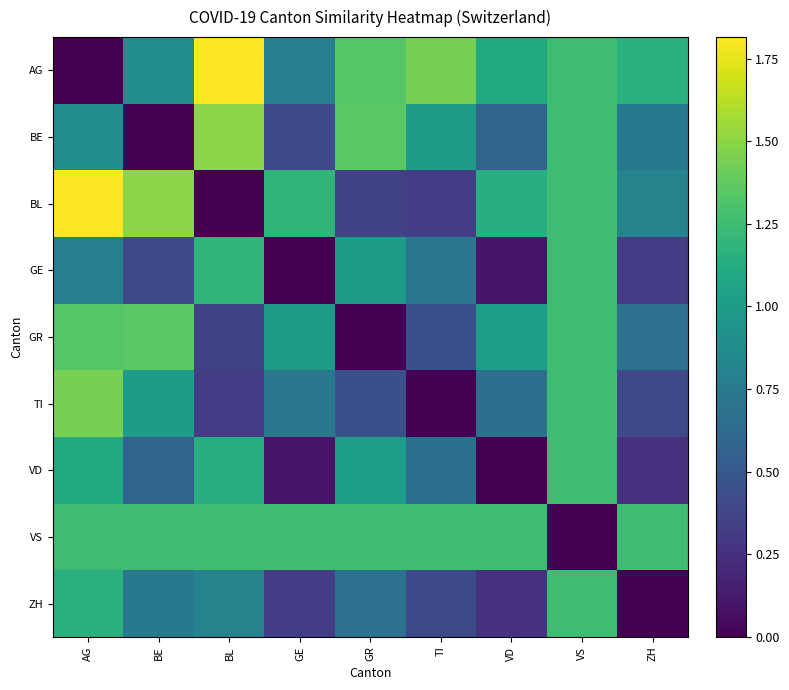

List the series in order of their peak value, lowest first.

GE, VD, VS, ZH, GR, TI, BE, AG, BL